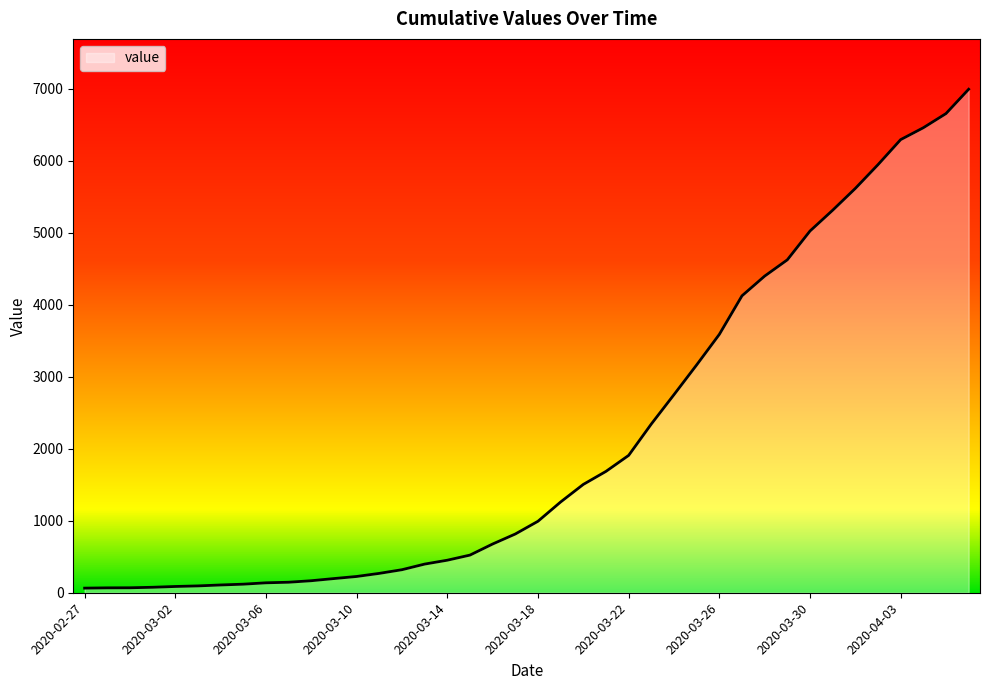

What is the average value?

2142